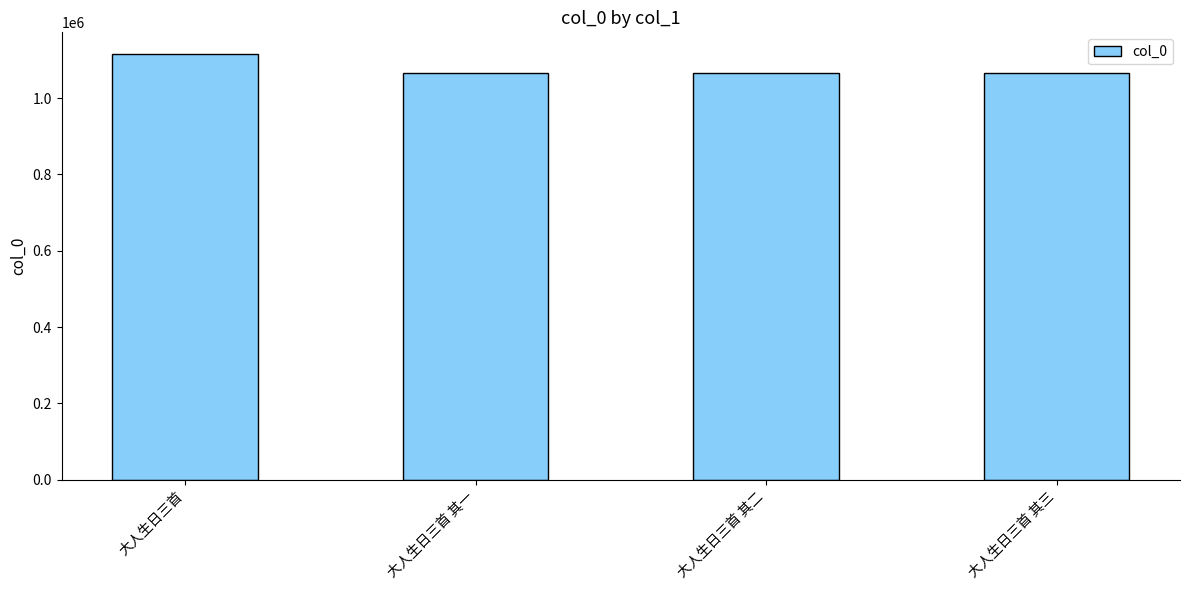

Does the chart contain stacked bars?

No